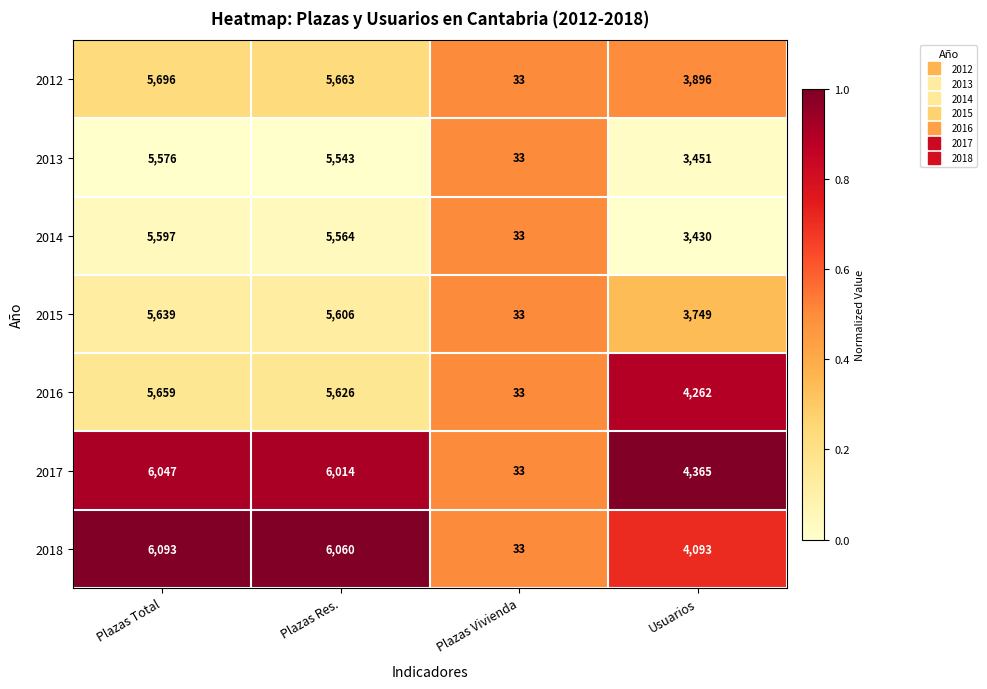

Which series has the largest total across all categories?

2017